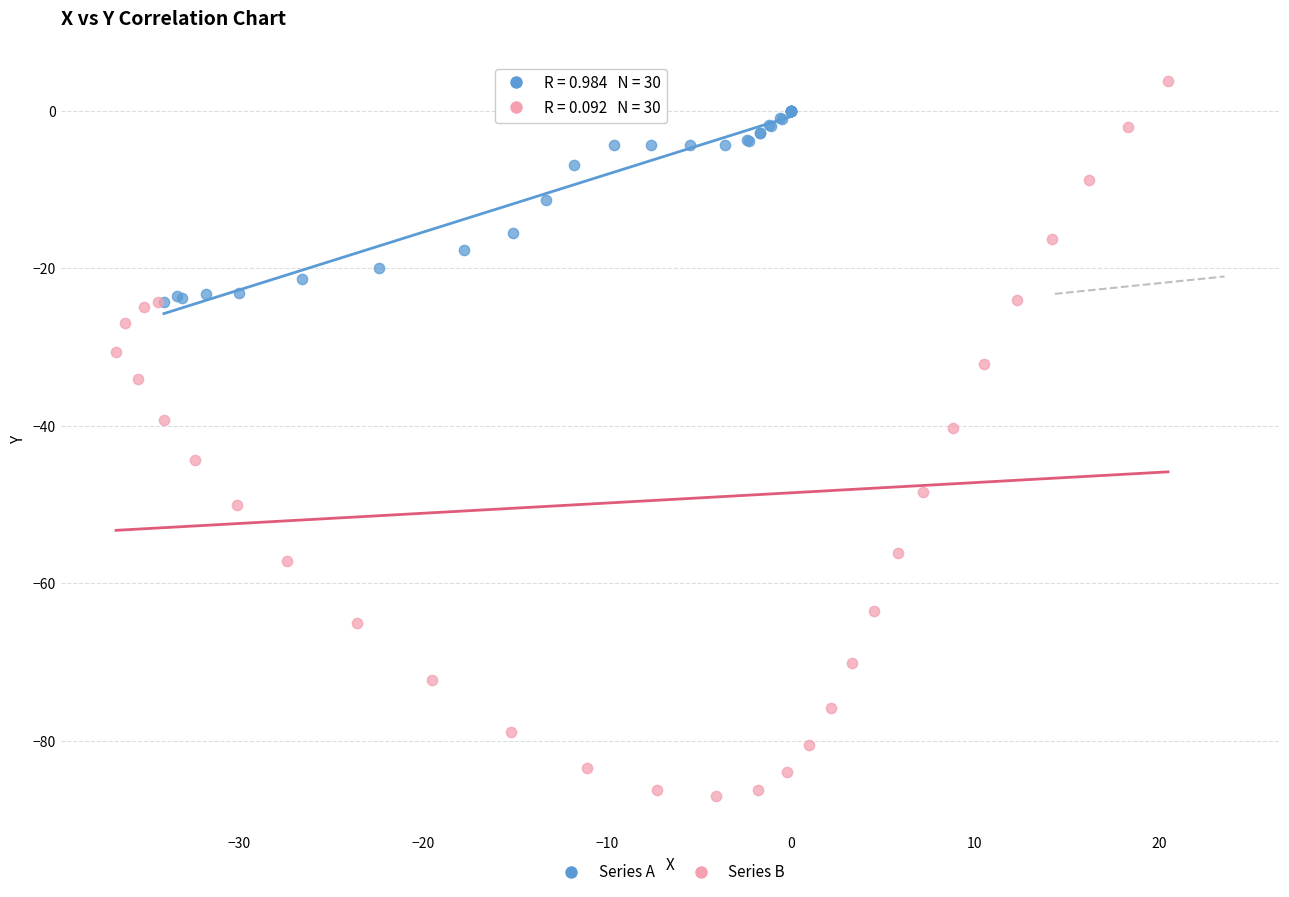

Which series has the widest spread of Y values?

Series B